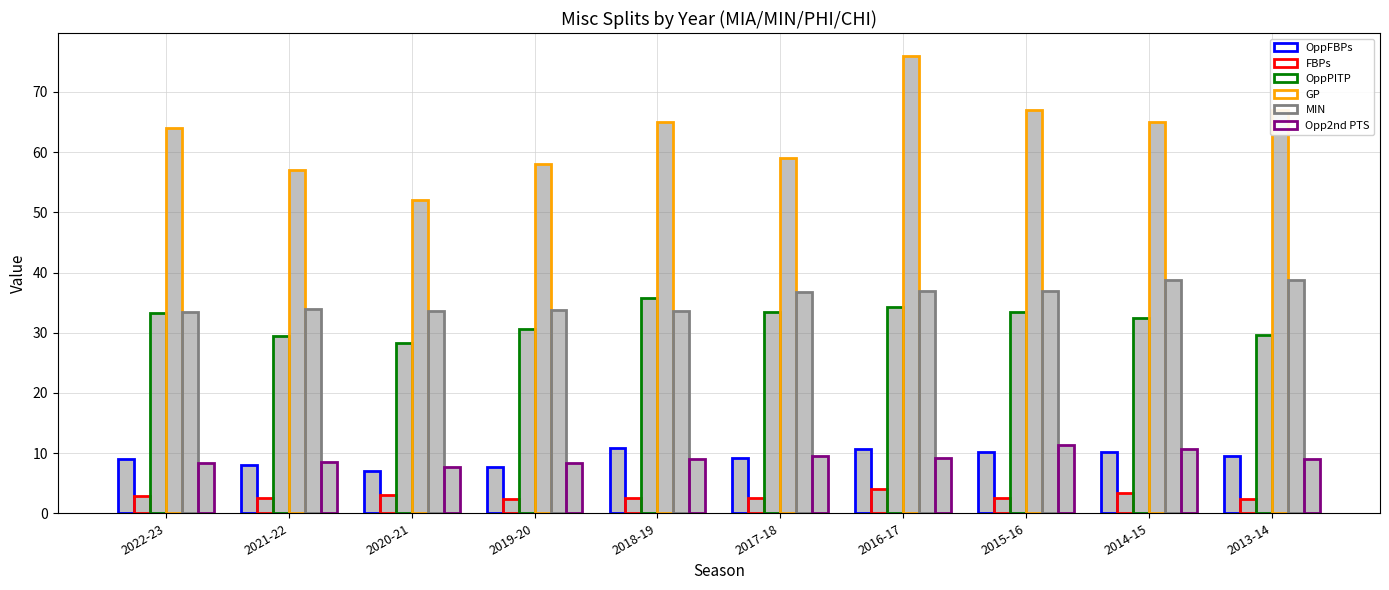

What is the greatest value displayed?

76.0